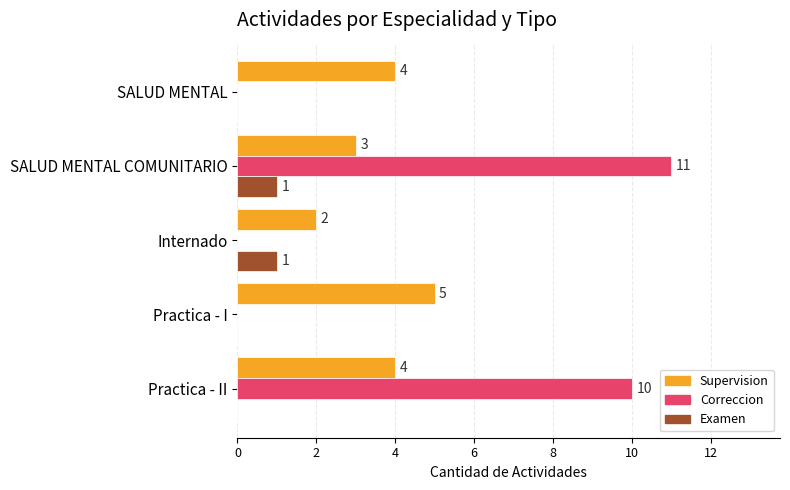

At which category is the sum across all series the highest?

SALUD MENTAL COMUNITARIO